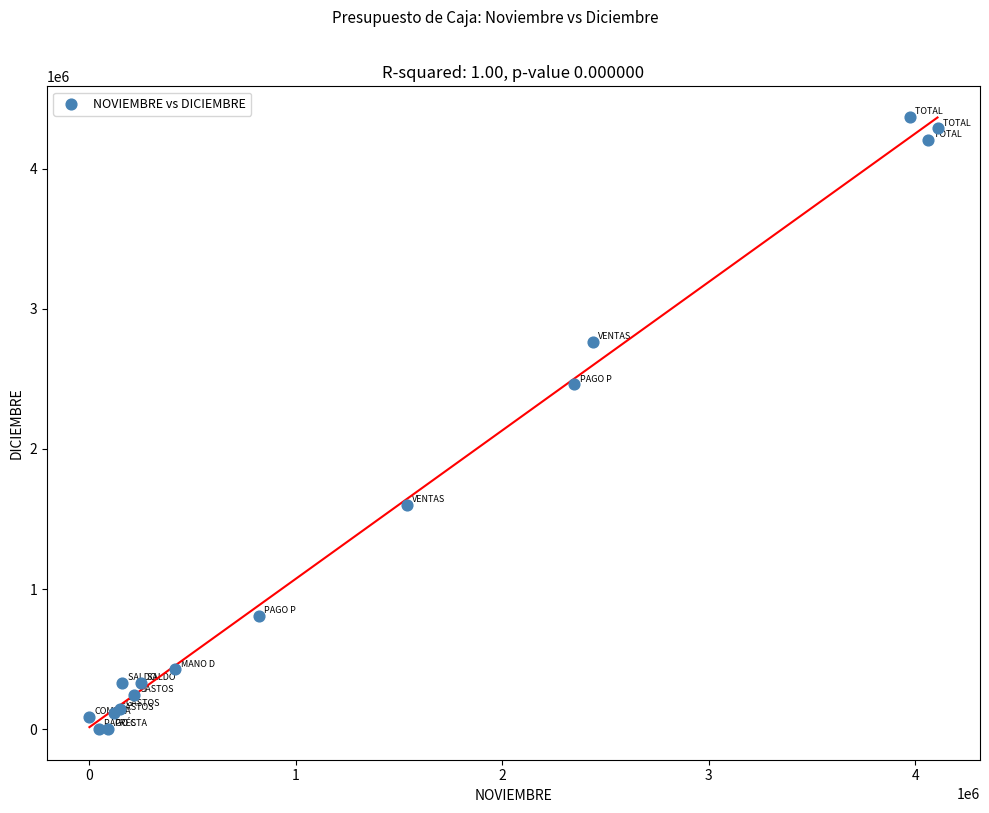

What Y value in the scatter plot is closest to 2184795?

2461065.8